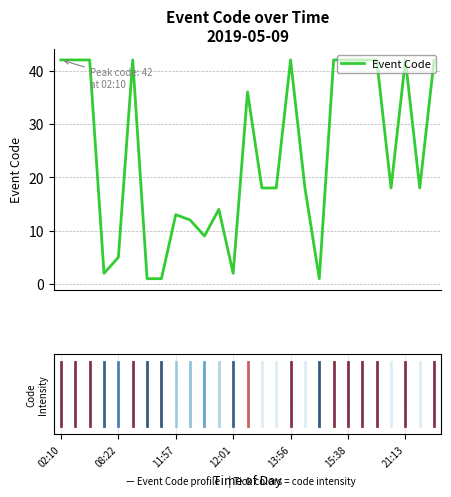

What is the greatest value displayed?

42